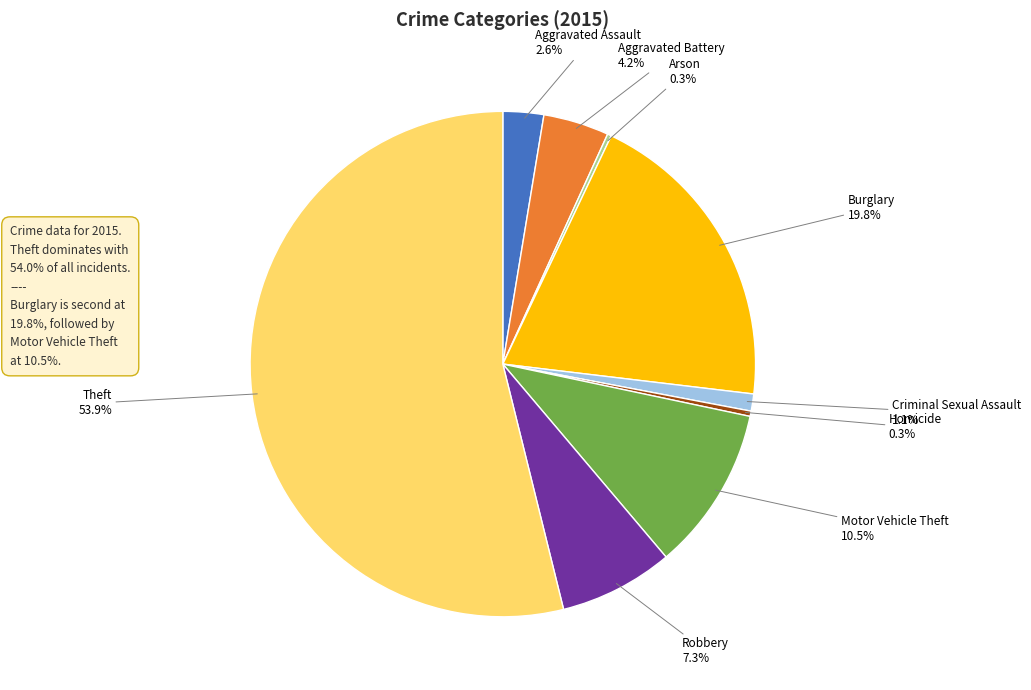

How much of the chart is everything except Robbery?

92.7%